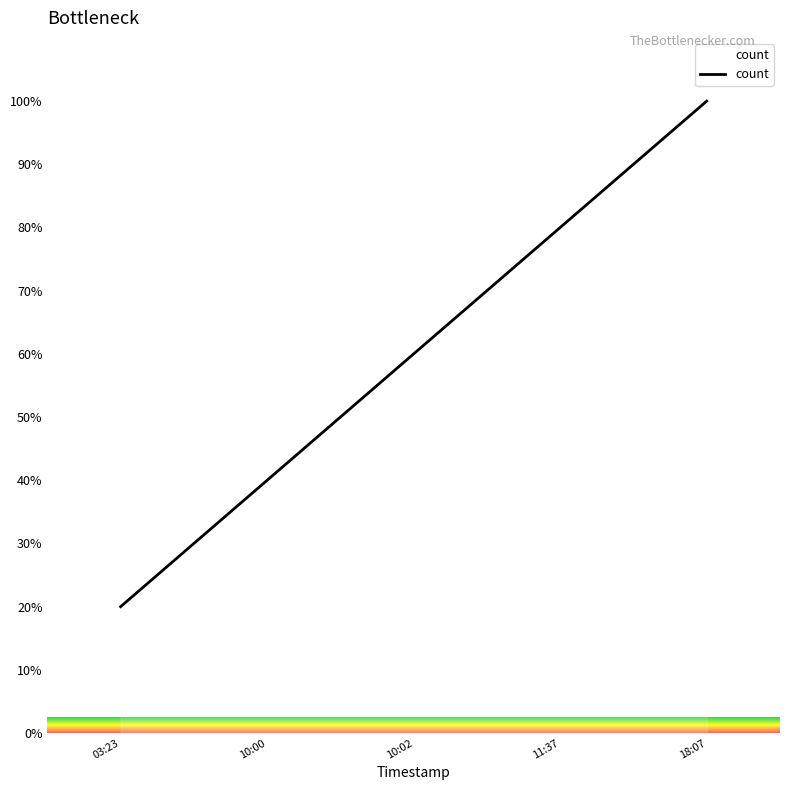

How many values are between 40 and 80?

3